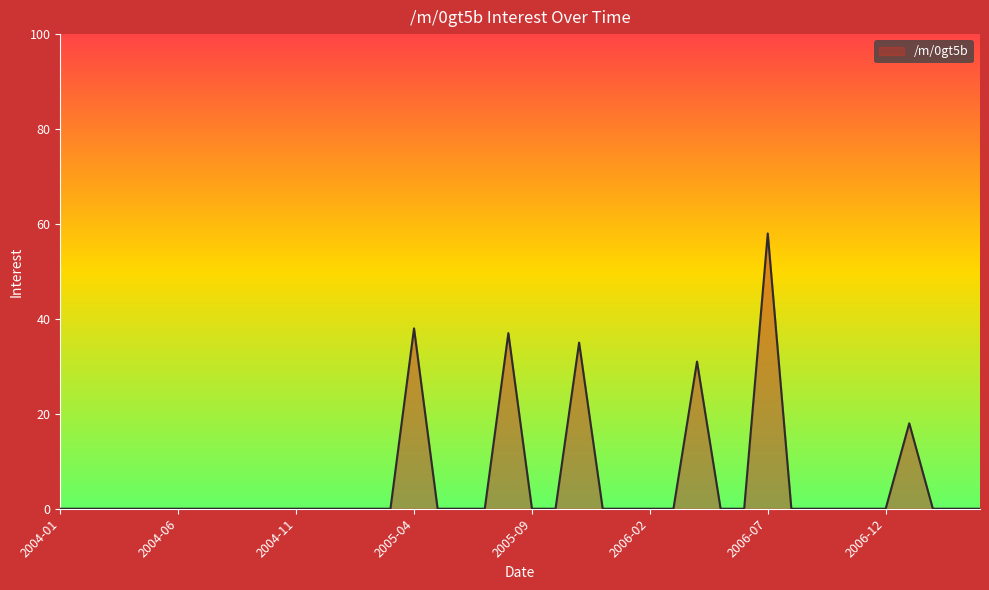

What is the maximum value shown in the chart?

58